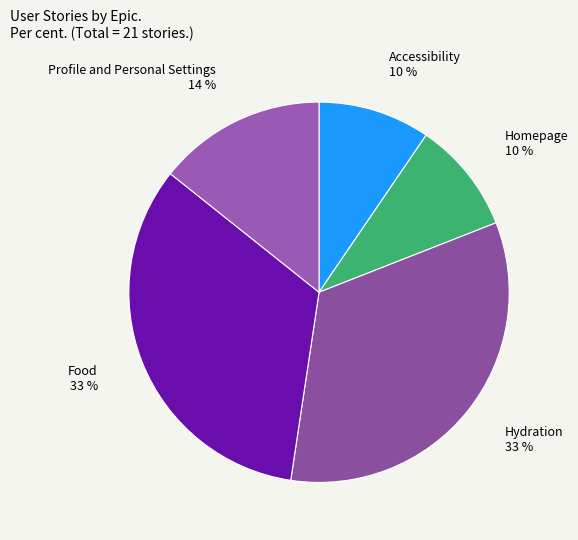

To the nearest percent, what is the average slice percentage?

20%